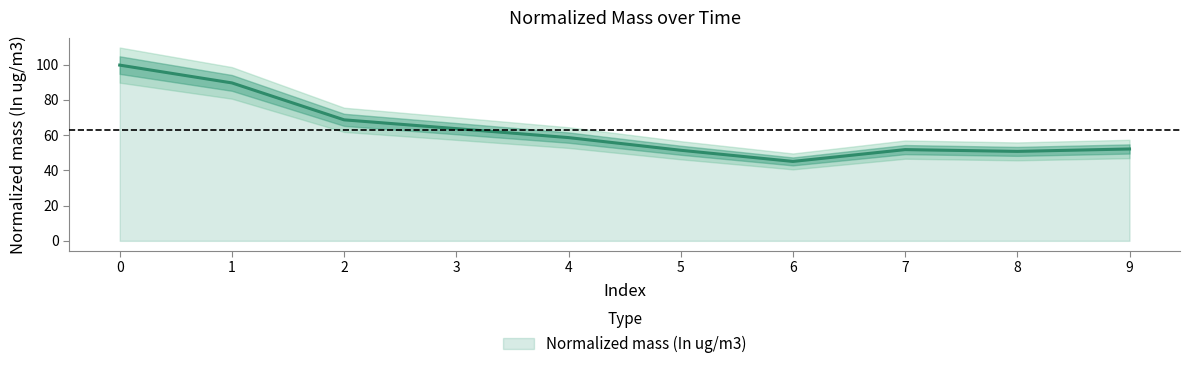

True or false: the data has more than 2 interior local peaks.

False